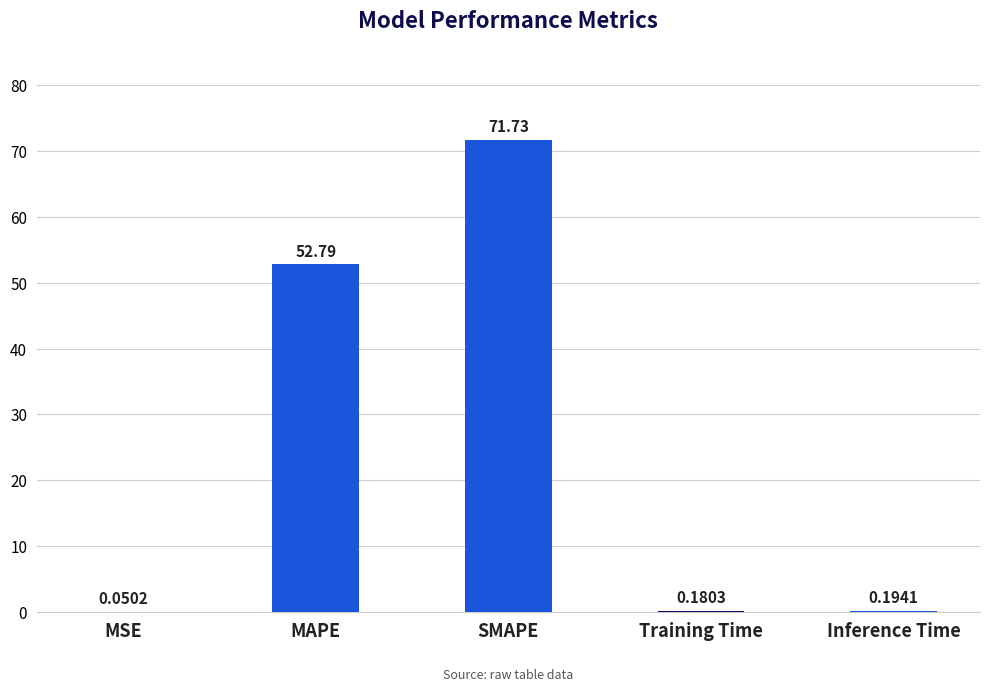

Which category has the highest value across all series?

SMAPE